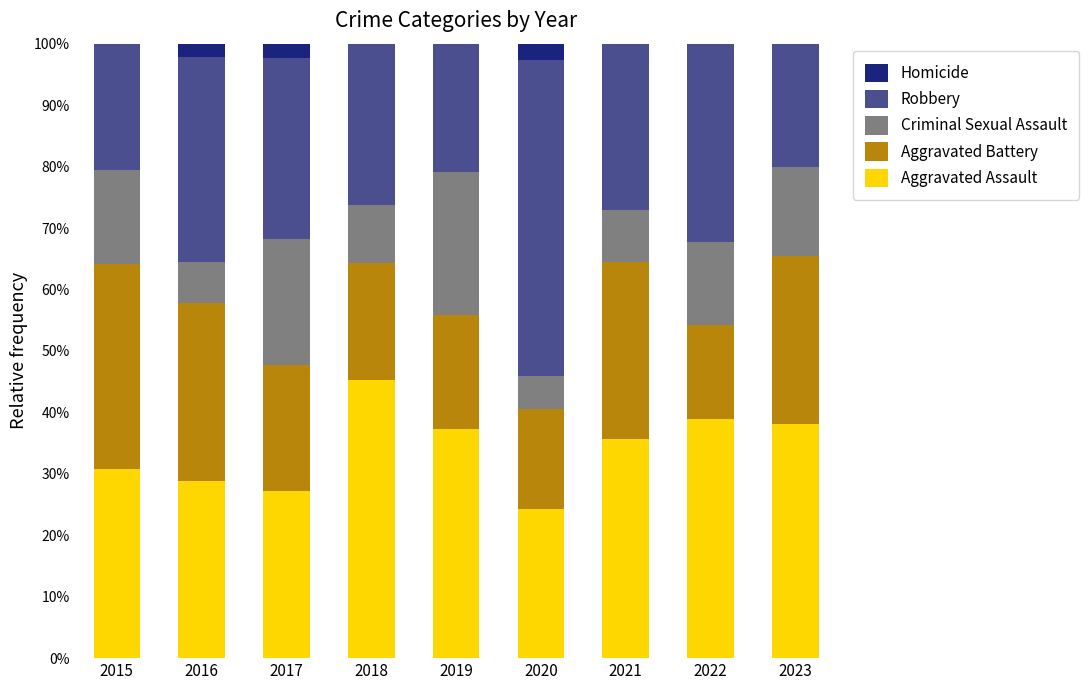

At which label does Aggravated Assault reach its peak?

2018